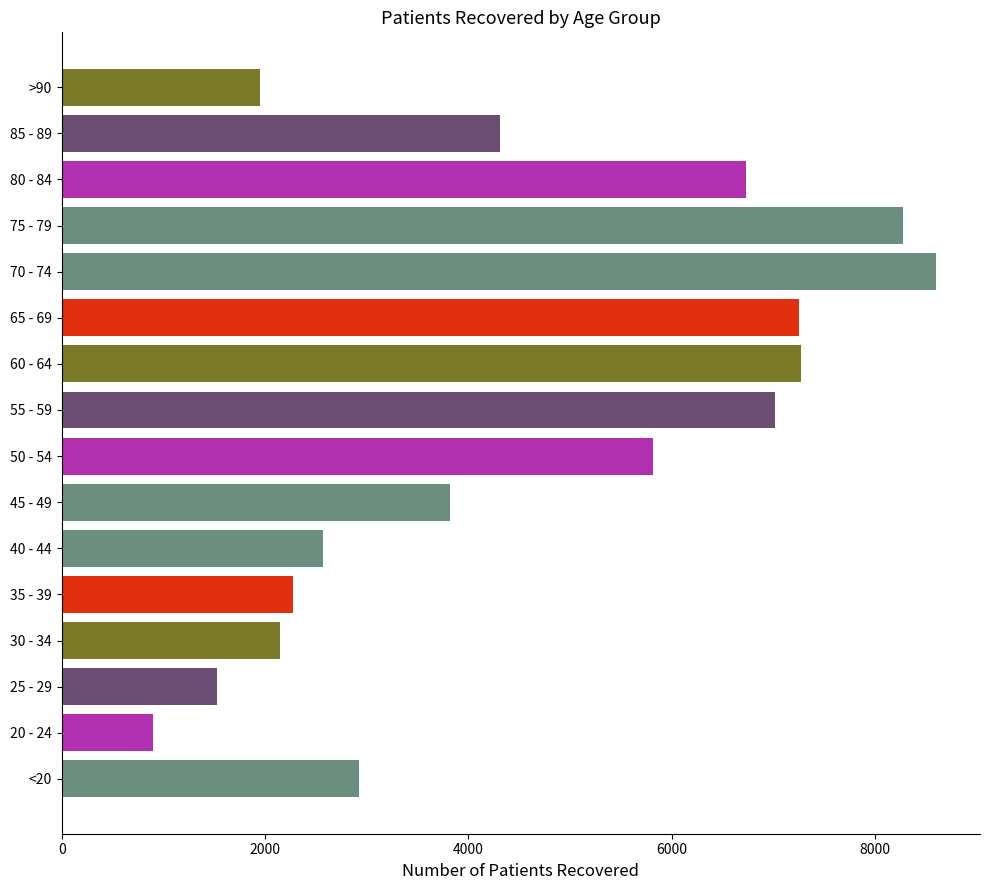

What is the sum of the values at 25 - 29 and 30 - 34?

3672